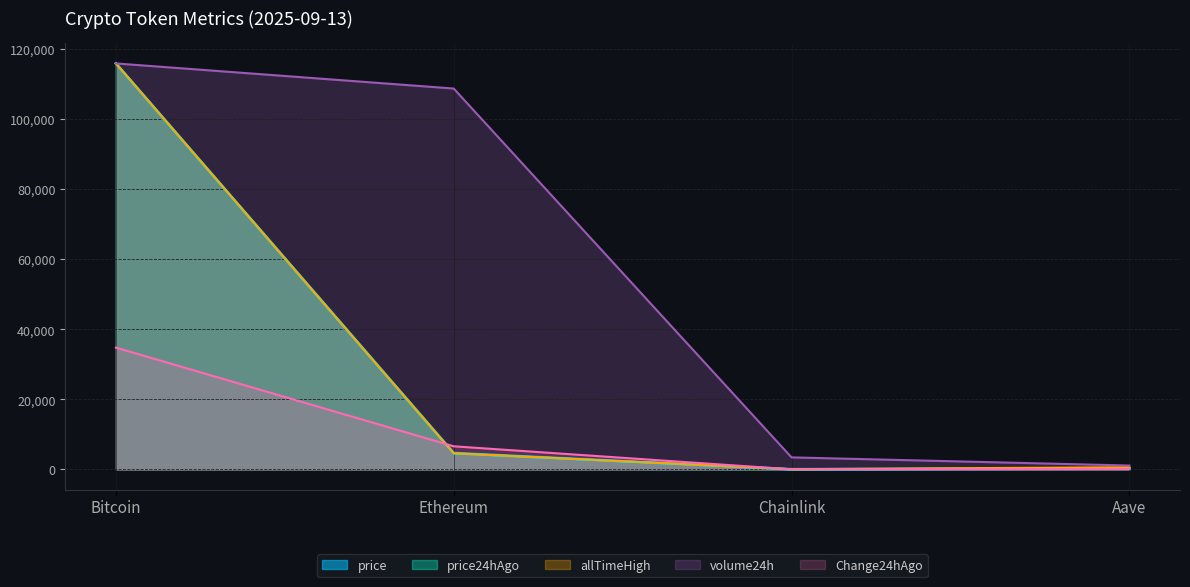

At which label is price closest to 57909?

Ethereum